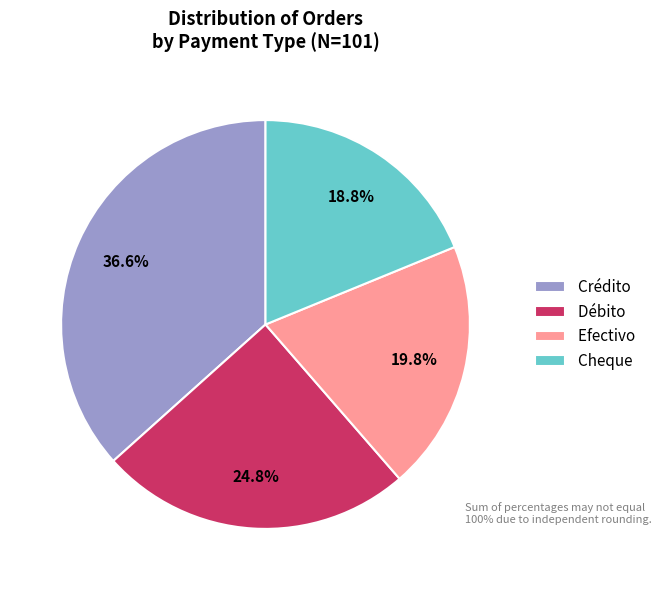

What is the smallest slice in the pie chart?

Cheque